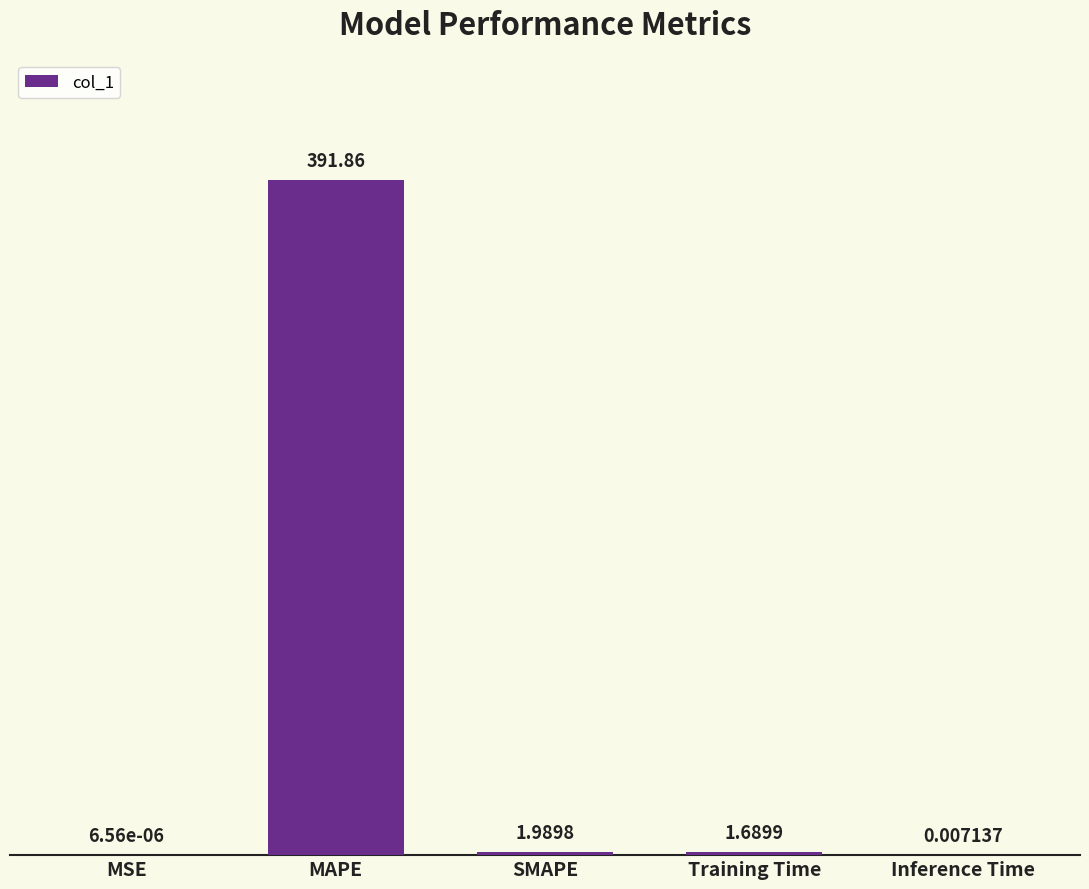

At which label does the data first exceed 1?

MAPE